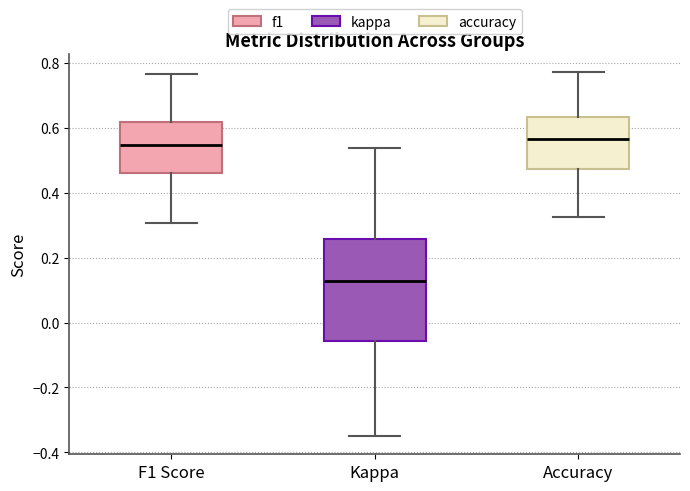

Reading left to right, read every box against the y-axis: the position of its median line, the range the box covers, and the ends of its whiskers. The values are not printed on the chart, so give them approximately, as read against the axis.

F1 Score: median 0.54, box 0.46 to 0.62, whiskers 0.30 to 0.76
Kappa: median 0.12, box -0.06 to 0.26, whiskers -0.34 to 0.54
Accuracy: median 0.56, box 0.48 to 0.64, whiskers 0.32 to 0.78